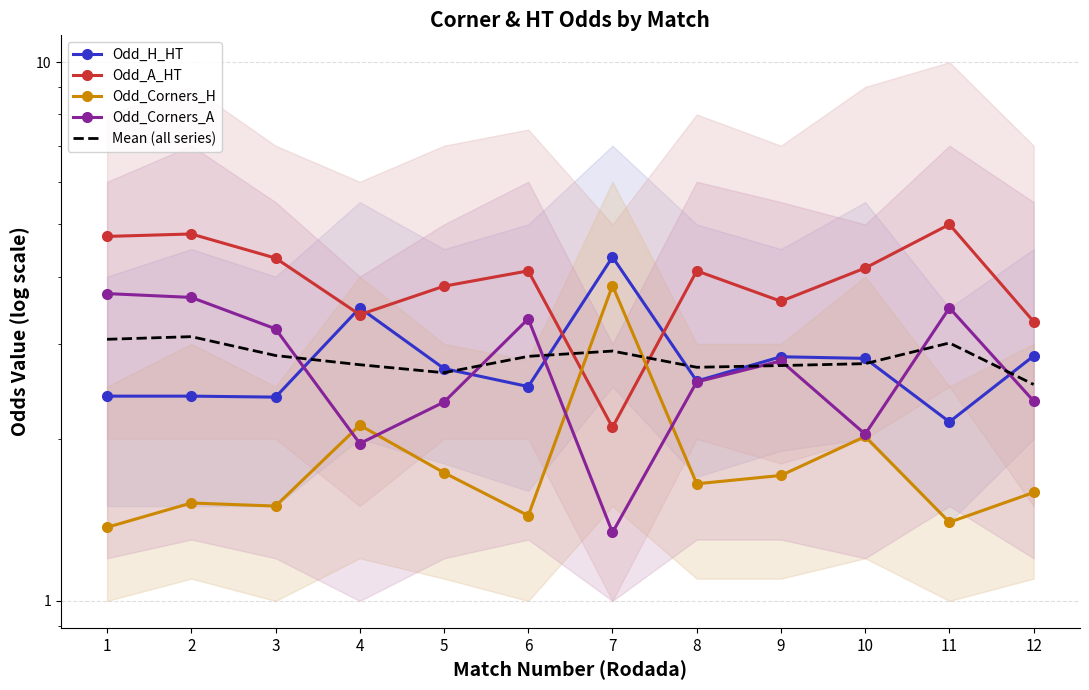

Which label corresponds to the smallest value in the chart?

7